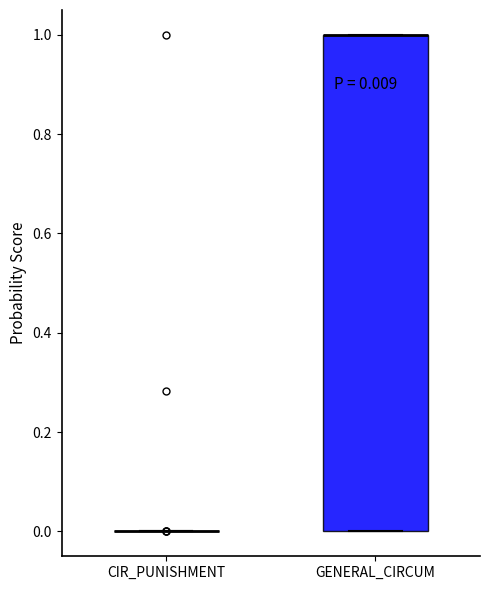

Comparing the boxes themselves (not the whiskers), which one is the tallest?

GENERAL_CIRCUM